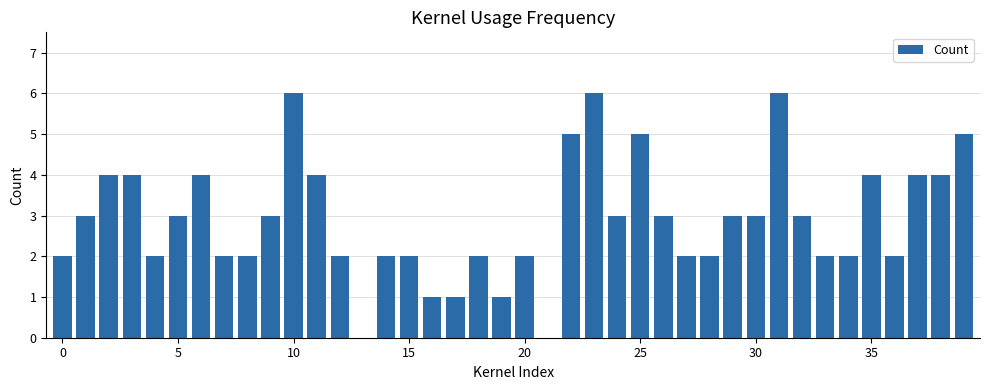

What is the sum of all values?

116